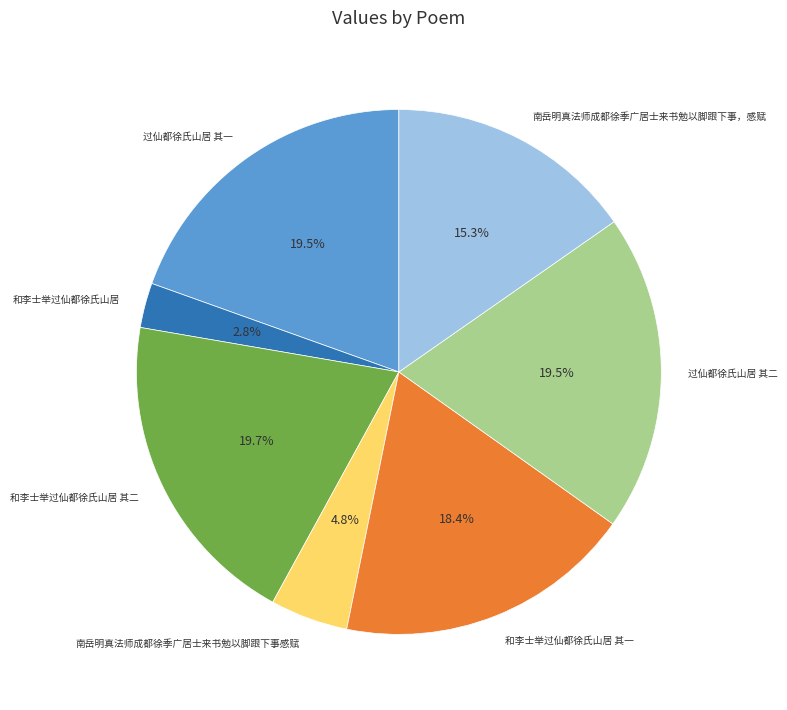

To the nearest percent, what is the difference between the largest and smallest slice percentages?

17%